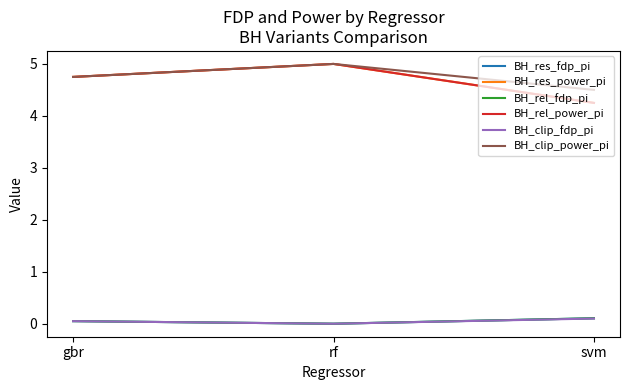

What is the label of the 2nd point from the left?

rf